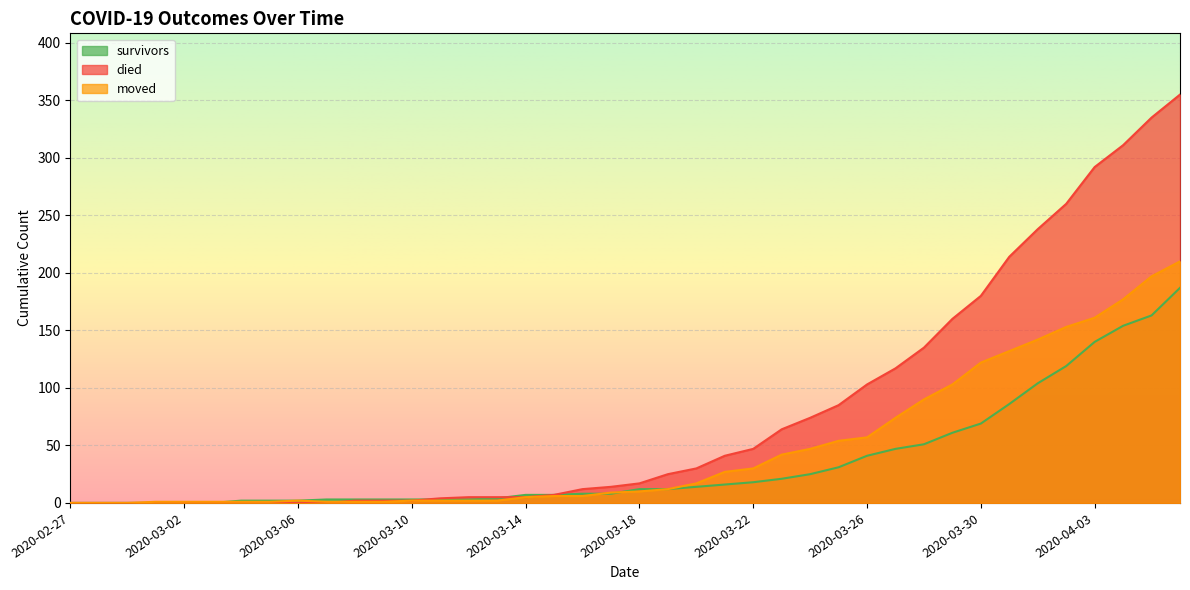

How many categories are shown in the chart?

40